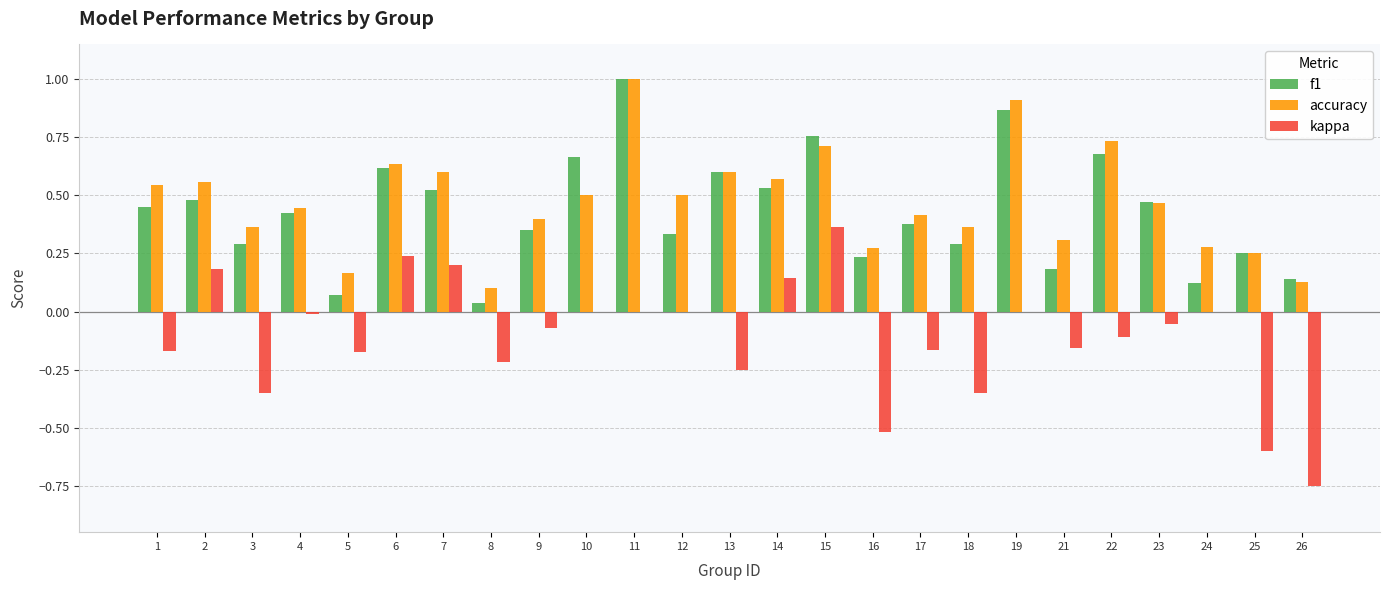

How many groups of bars are there?

25